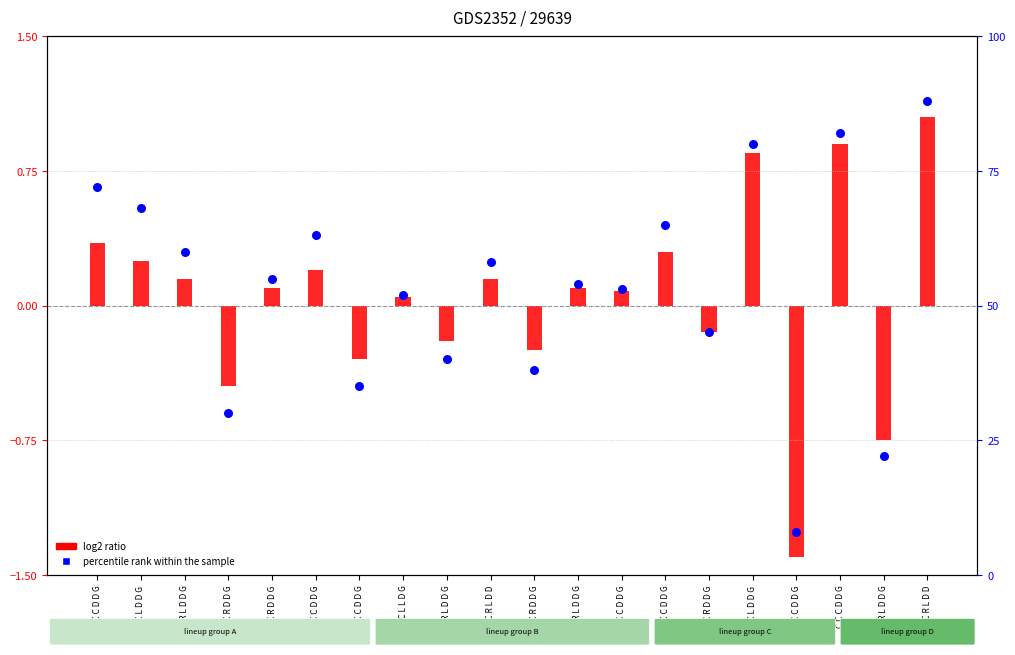

Which series has the largest total across all categories?

percentile rank within the sample